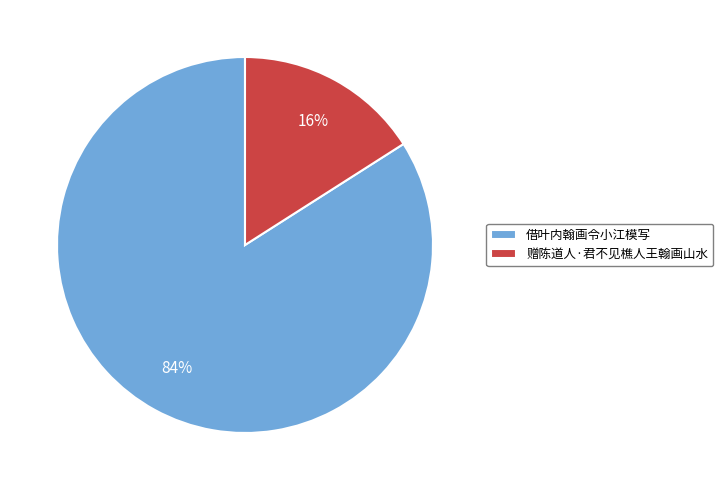

Between 借叶内翰画令小江模写 and 赠陈道人·君不见樵人王翰画山水, which is larger?

借叶内翰画令小江模写